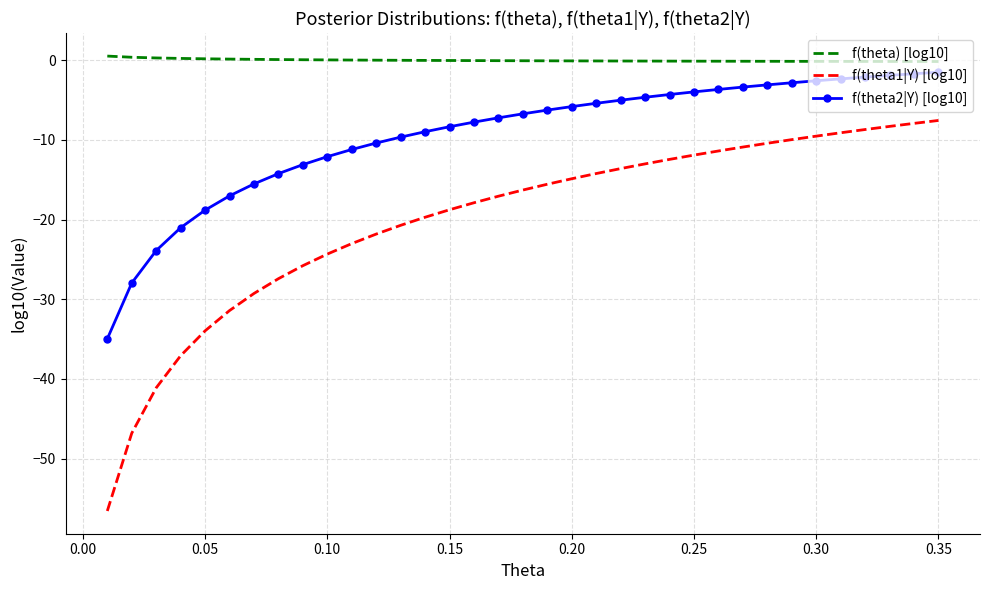

What is the difference between the maximum and minimum values in the f(theta1|Y) [log10] series?

49.0